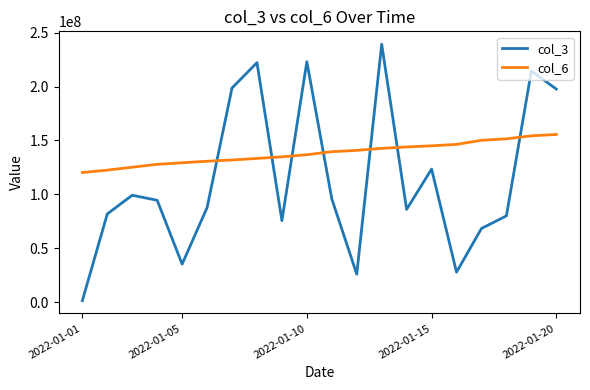

After their last crossing, which series has the higher values: col_3 or col_6?

col_3